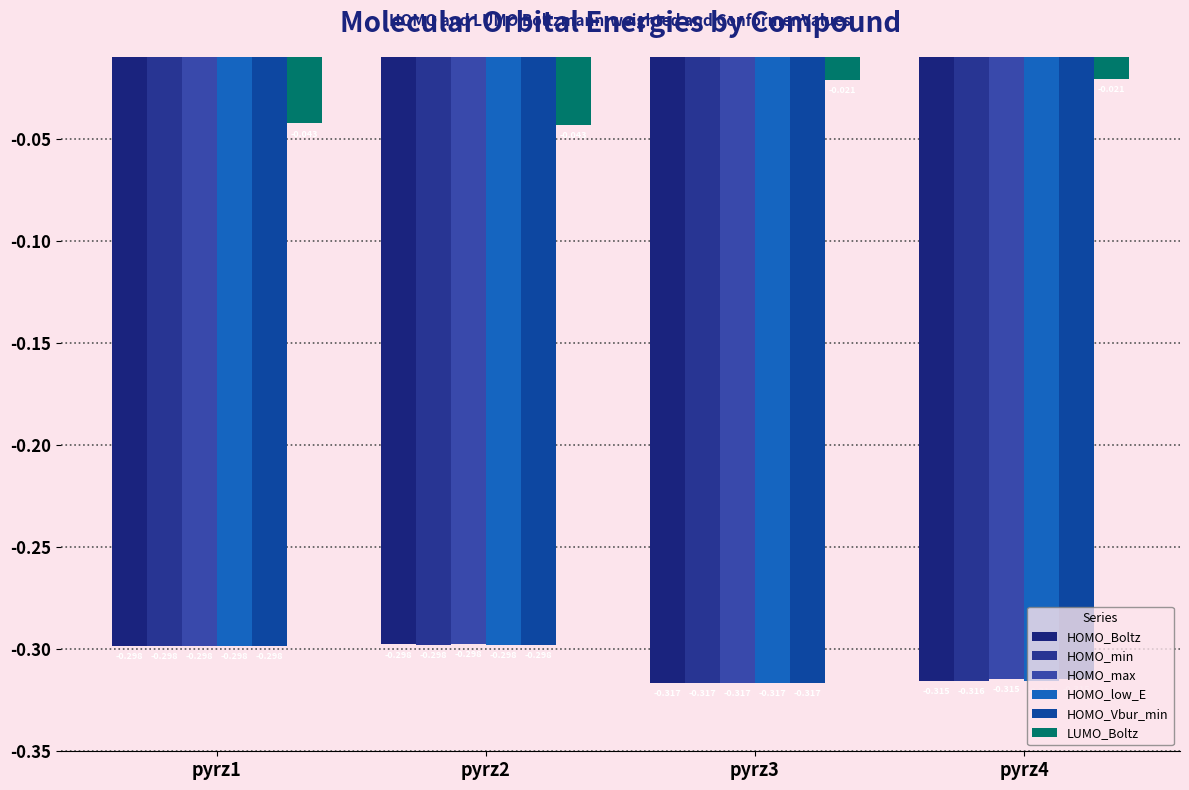

What is the spread (max minus min) of values at pyrz3?

0.3